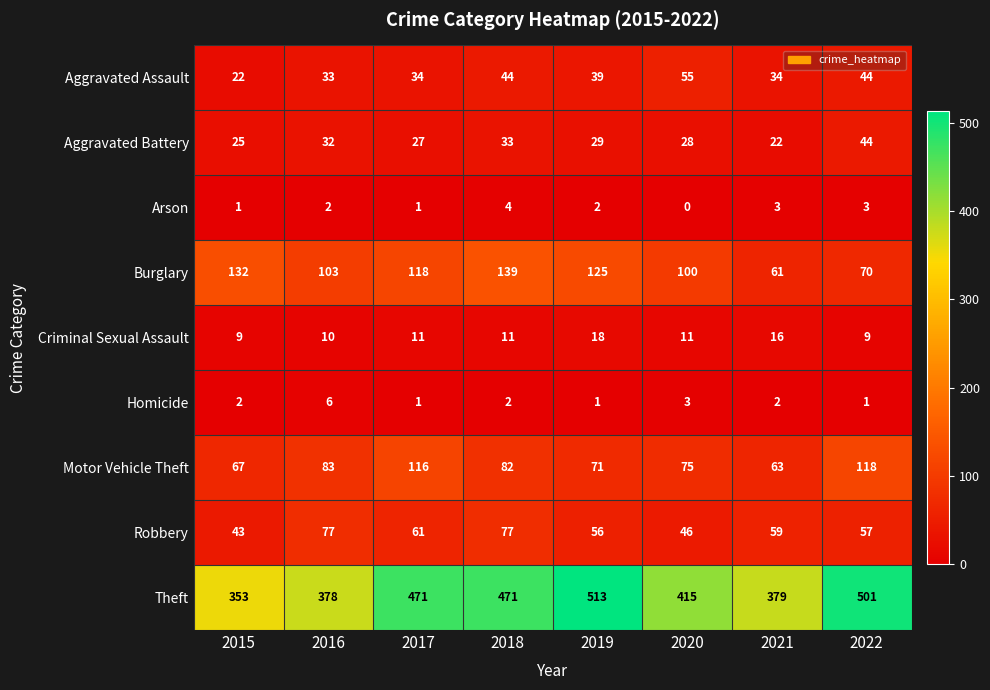

Which series has the largest total across all categories?

Theft